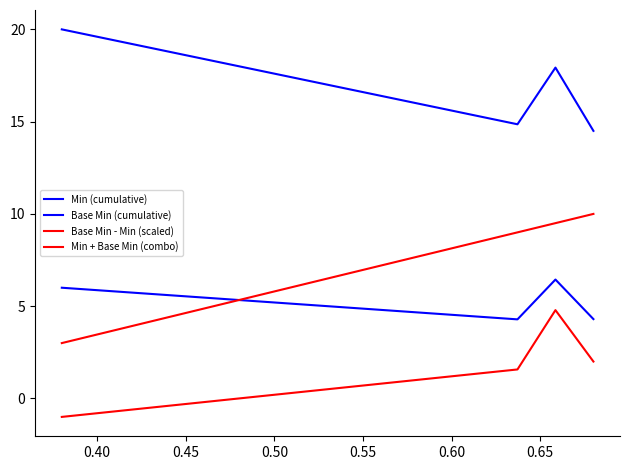

How many lines are shown in the chart?

4